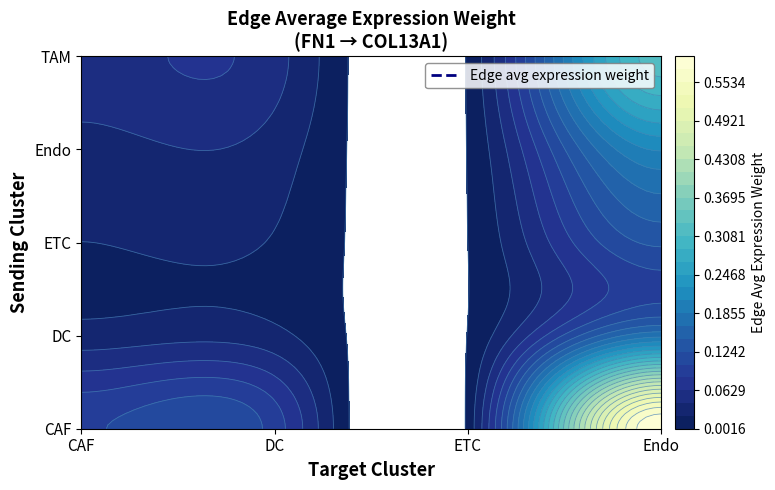

Count the number of categories in the chart.

4